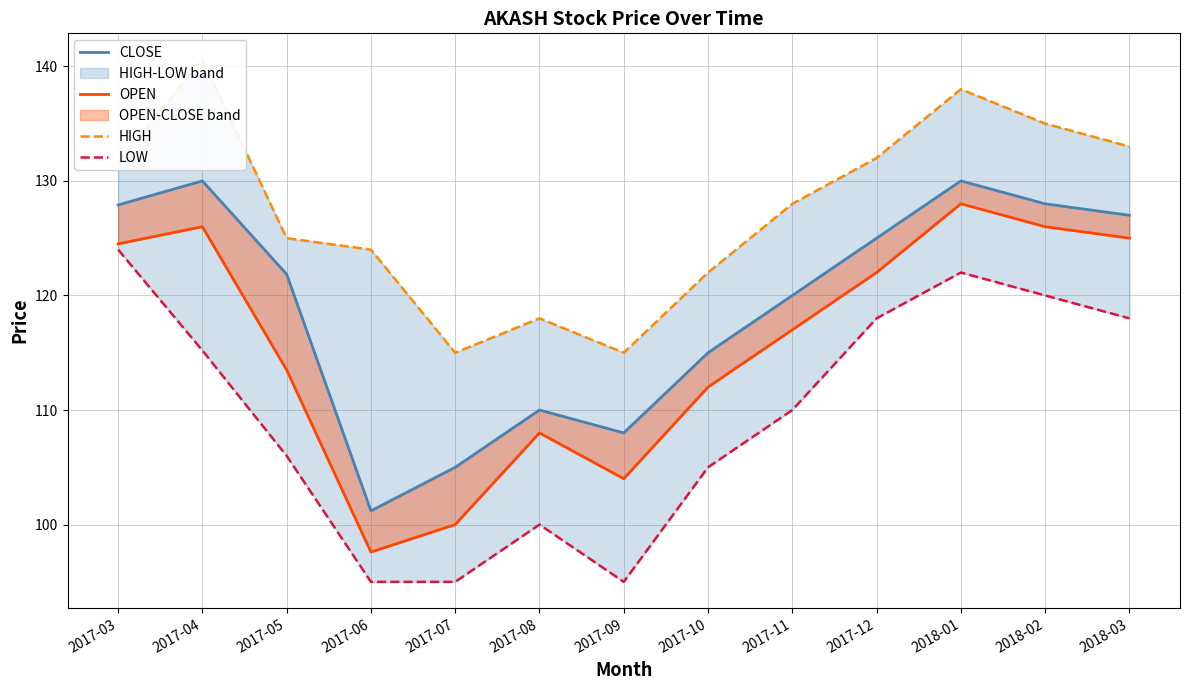

At which category is the sum across all series the highest?

2018-01